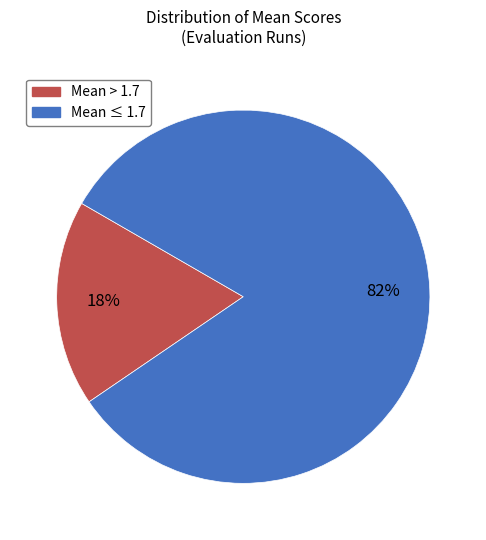

Is there a majority slice in this chart?

Yes